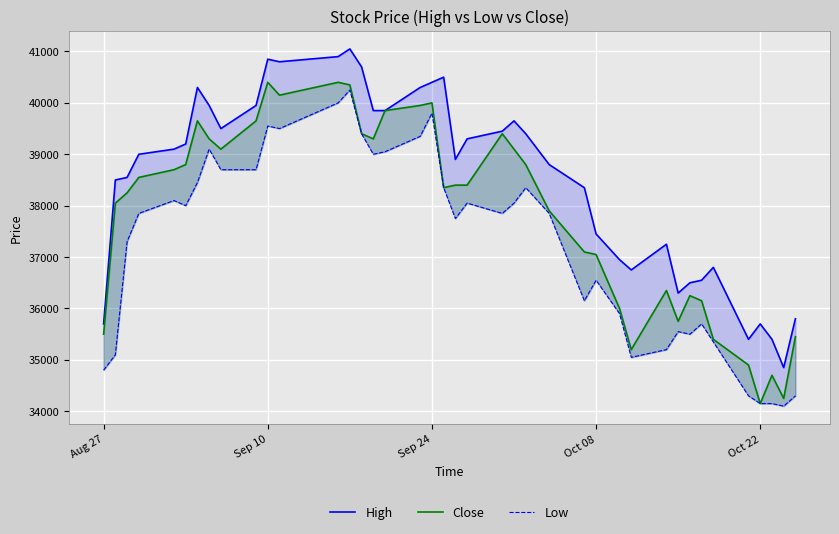

Is it true that Close equals 58813 at 6?

False